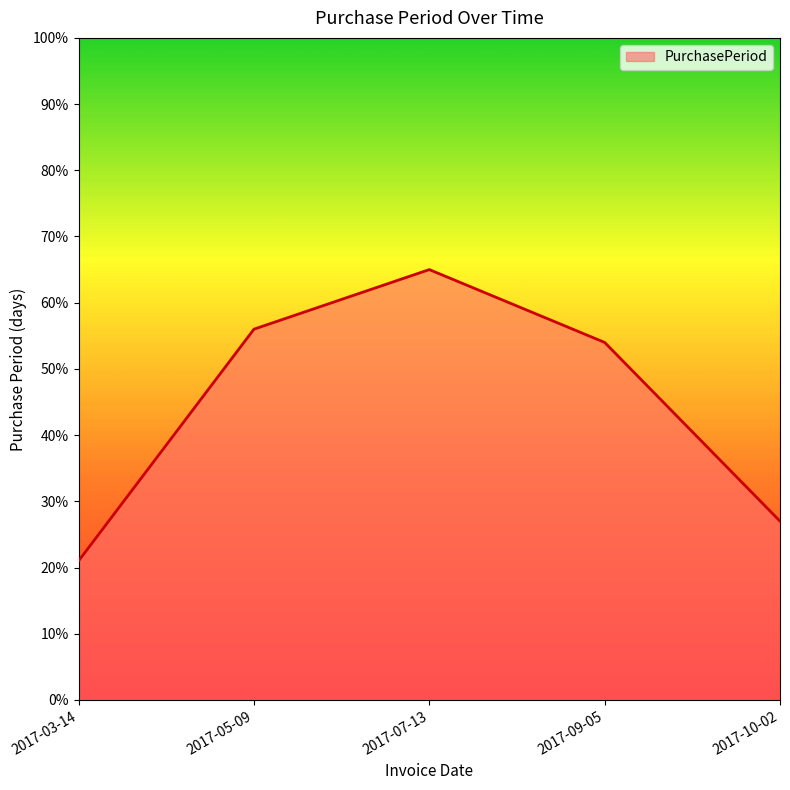

Reading left to right, extract all data points from this chart.

2017-03-14=21	2017-05-09=56	2017-07-13=65	2017-09-05=54	2017-10-02=27